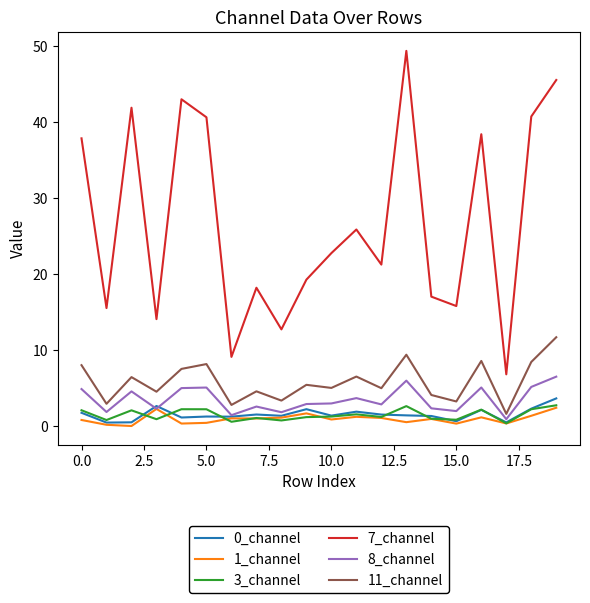

In 8_channel, how many points are higher than both neighbors (excluding endpoints)?

6